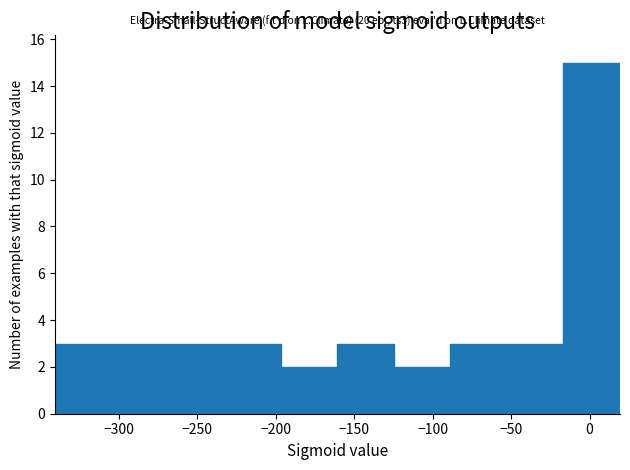

Over which range of the x-axis is the bar tallest?

-15 to 20